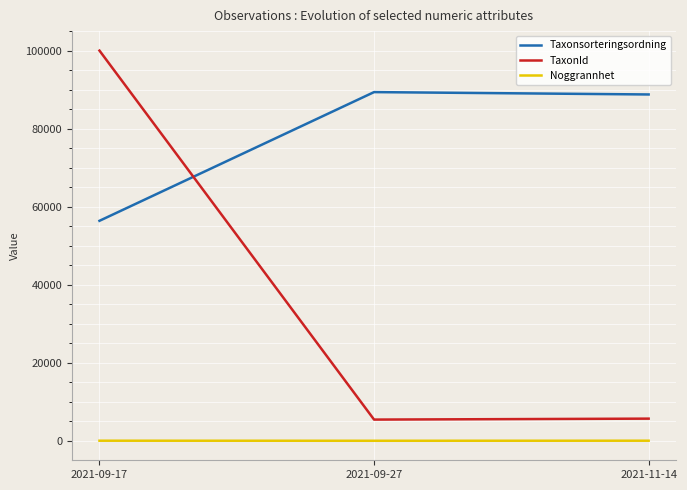

At how many categories does at least one series exceed 79445?

3